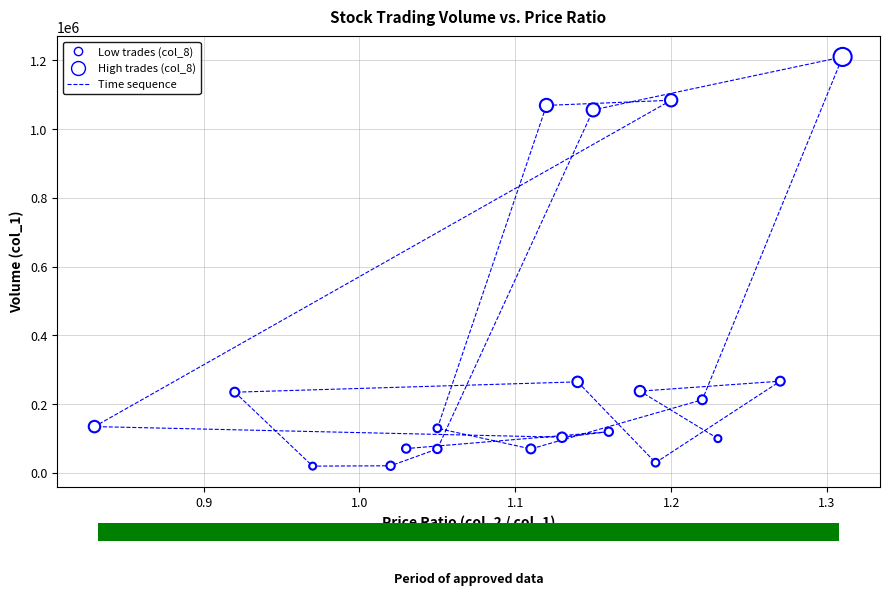

What is the range of Y values (max minus min)?

1190000